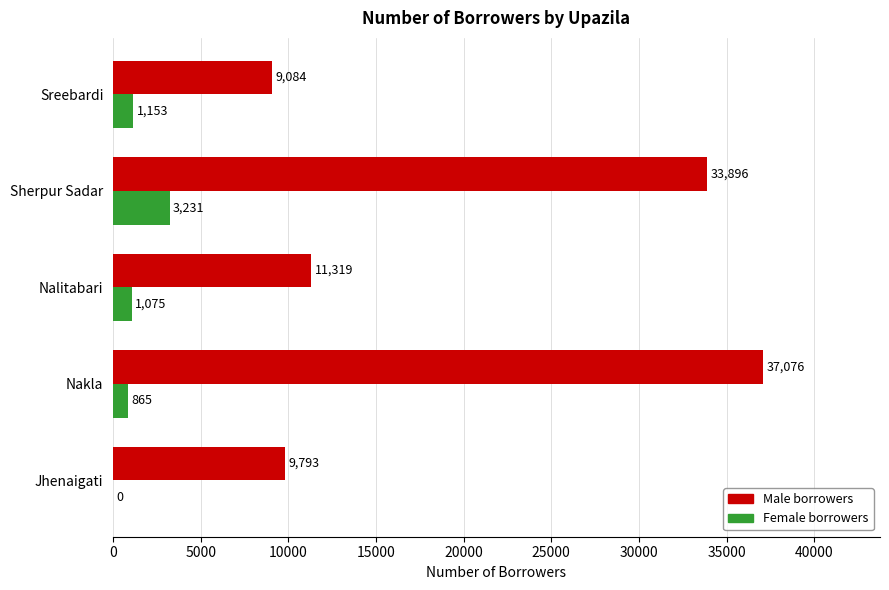

What is the sum of all Female borrowers values?

6324